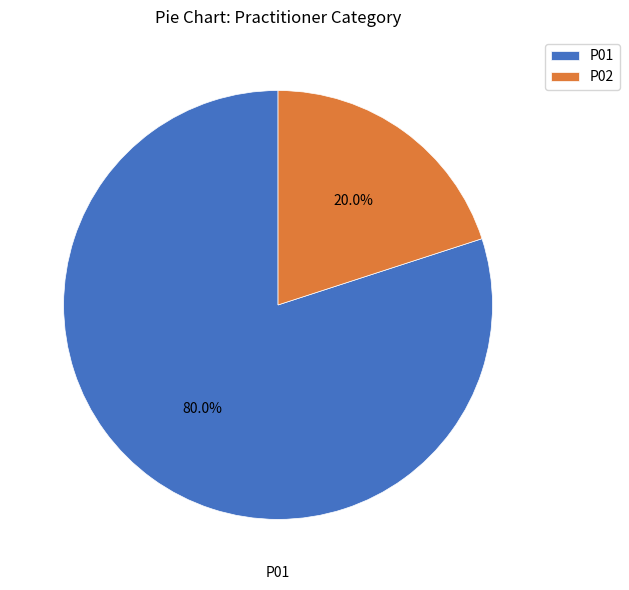

Rank the categories by value from highest to lowest.

P01, P02